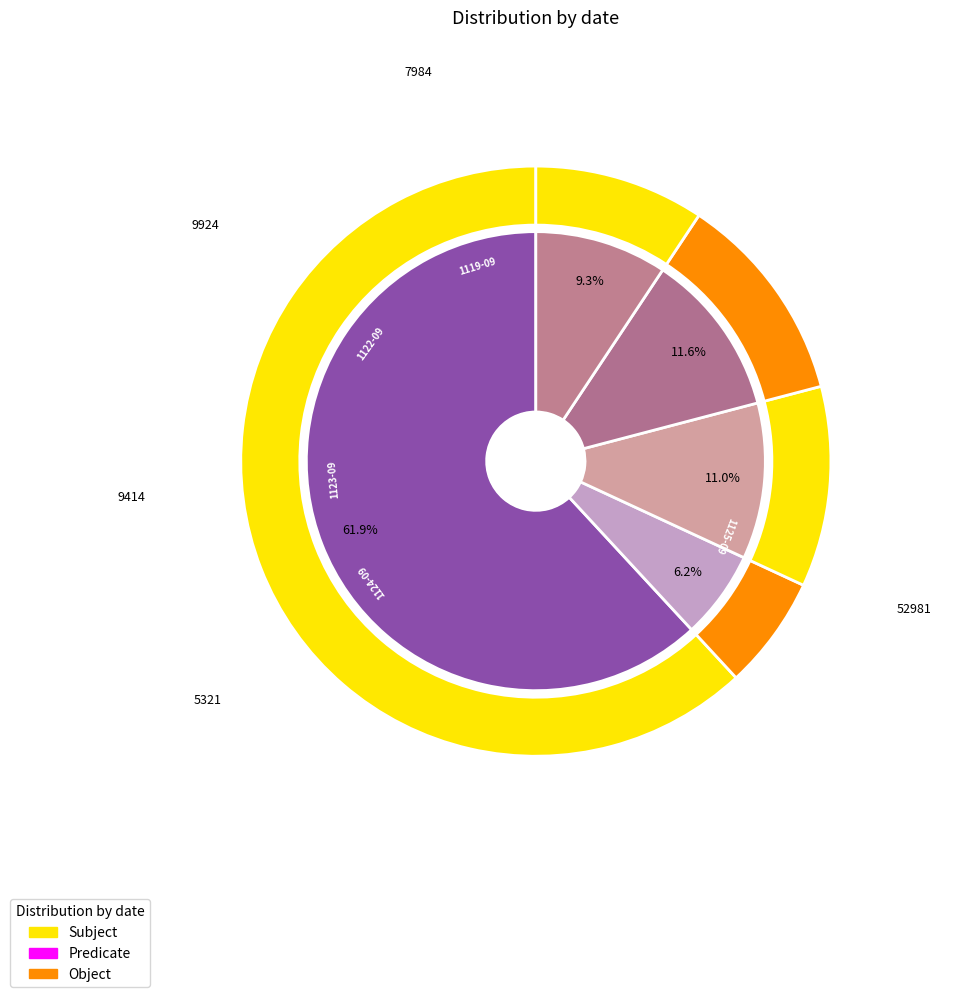

What percentage do 20211122090000 and 20211125090000 together represent?

73.5%